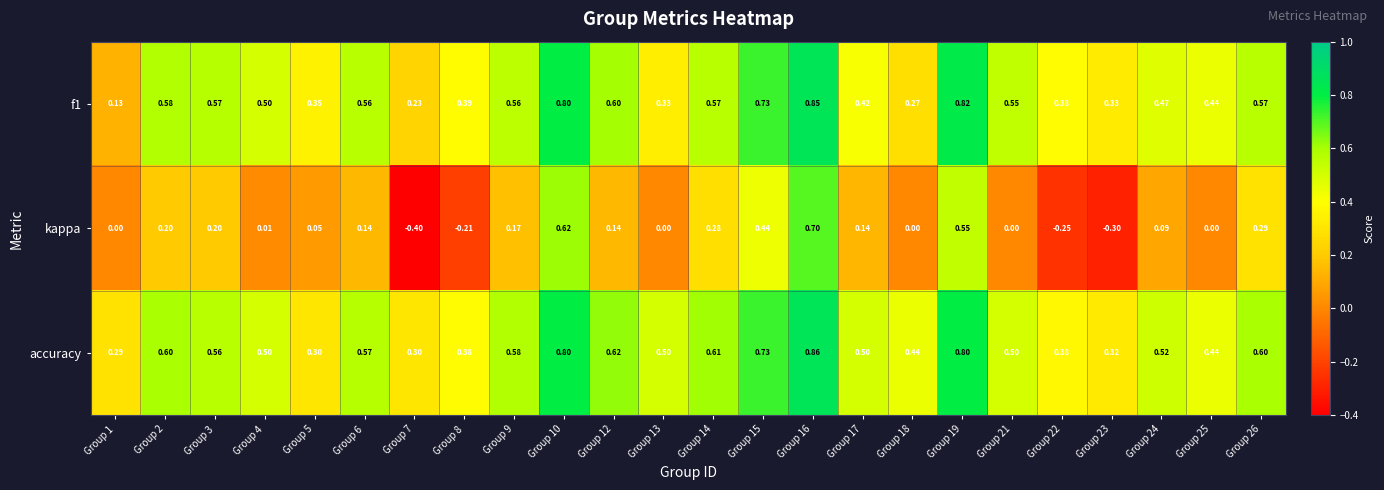

Which series has the largest total across all categories?

accuracy